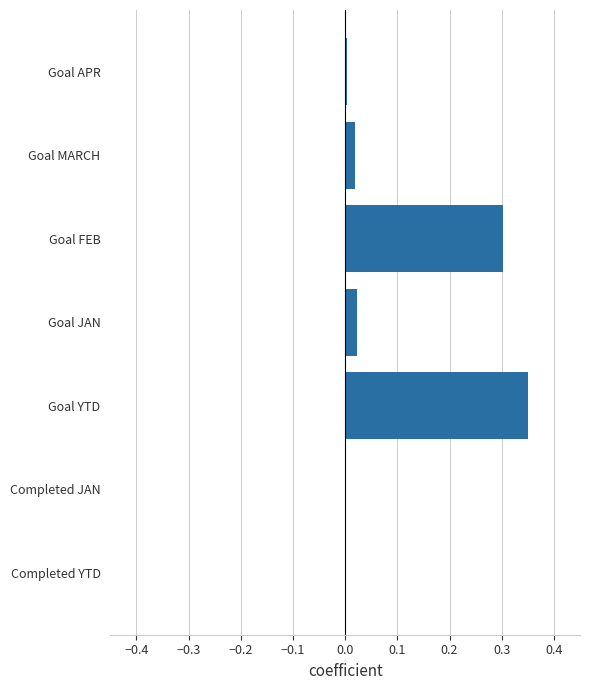

Is it true that the value at Goal FEB is 0.3?

True